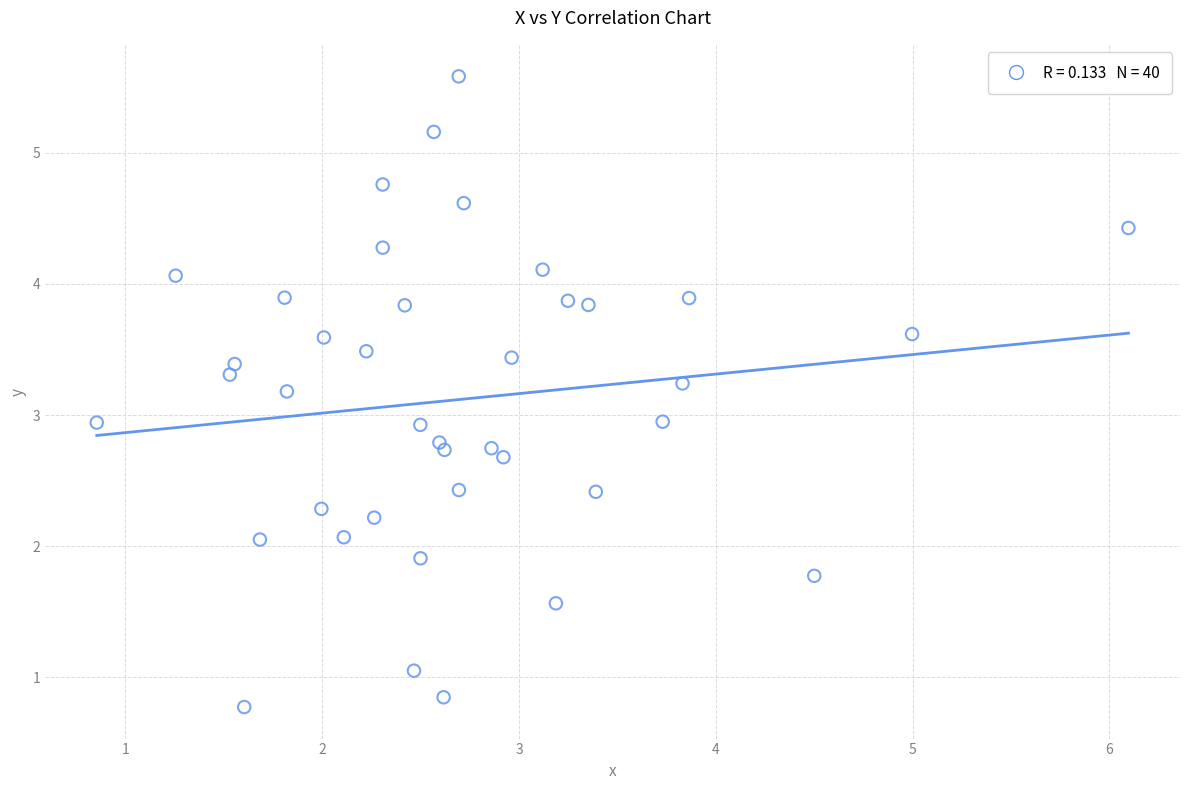

Count the number of points in this scatter plot.

40